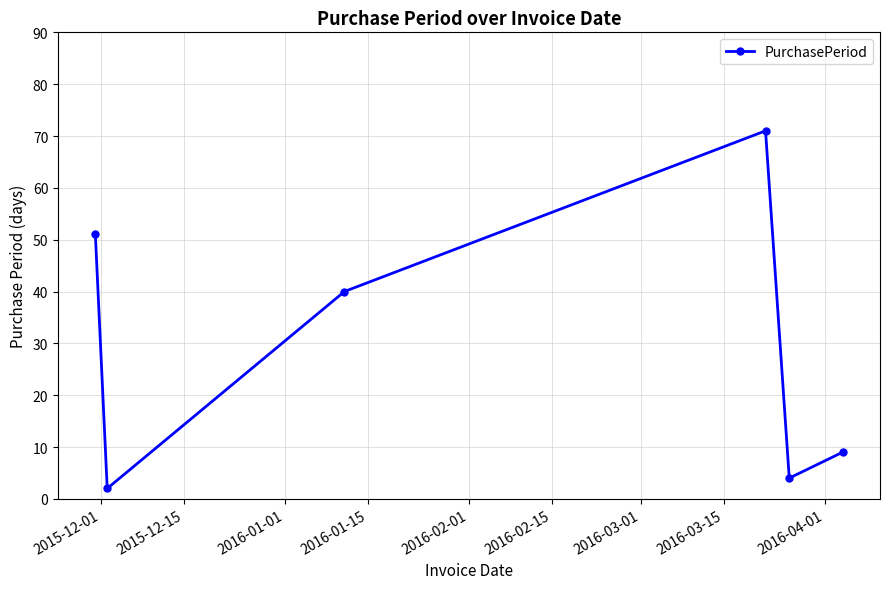

Reading right to left, what are all the values shown in this chart?

9	4	71	40	2	51